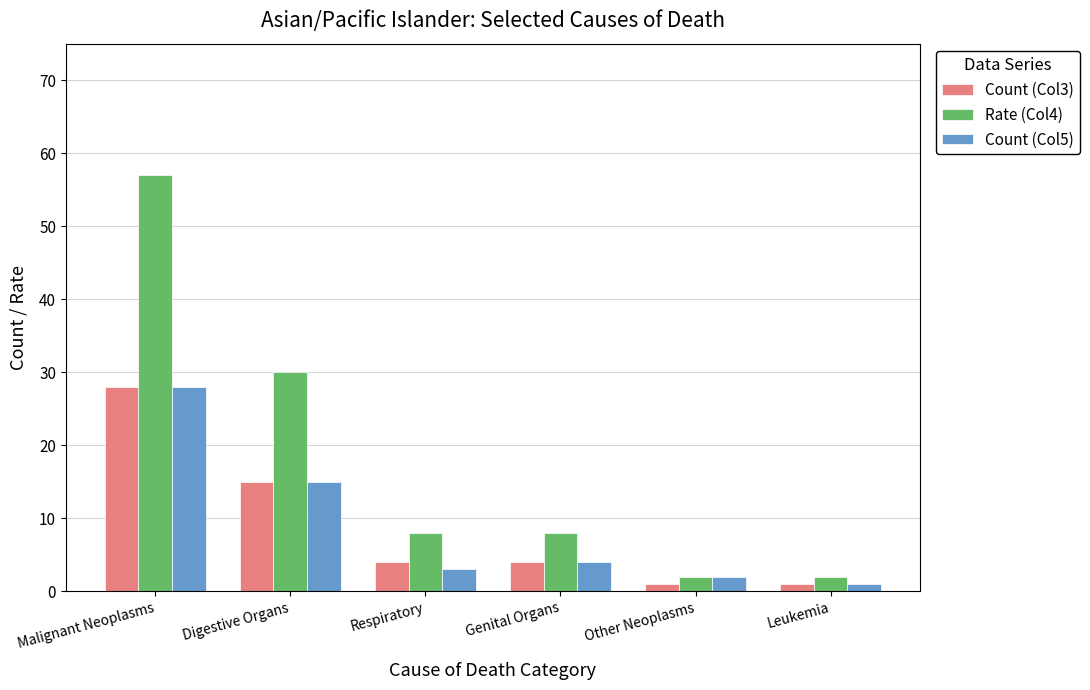

What is the label of the 3rd bar from the right?

Genital Organs